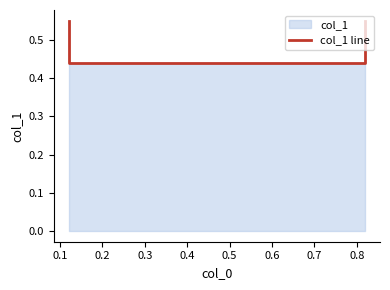

Reading left to right, extract all data points from this chart.

0.6	0.4	0.4	0.6